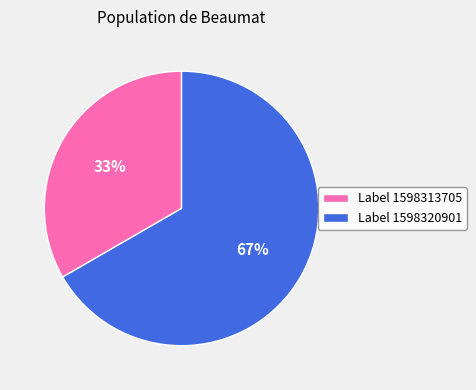

Which category has the smallest portion of the pie?

Label 1598313705